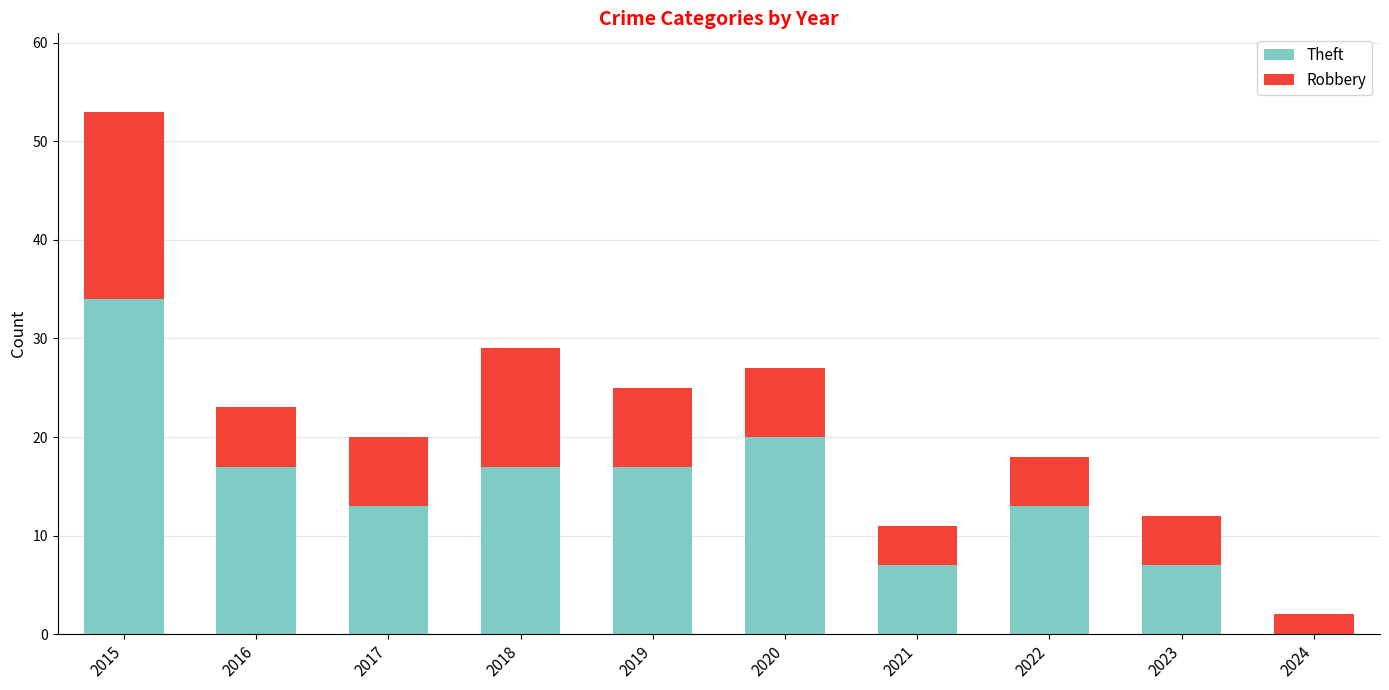

At which category is the sum across all series the highest?

2015